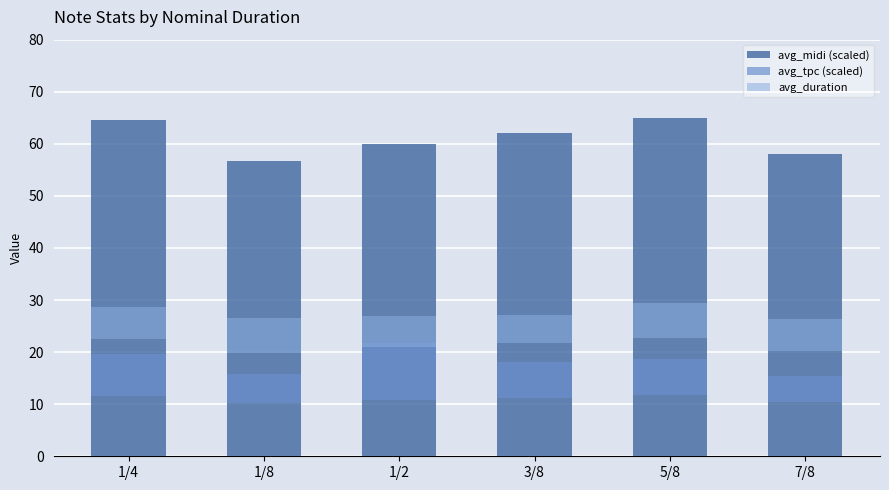

Where is avg_duration nearest to the value 6?

1/4